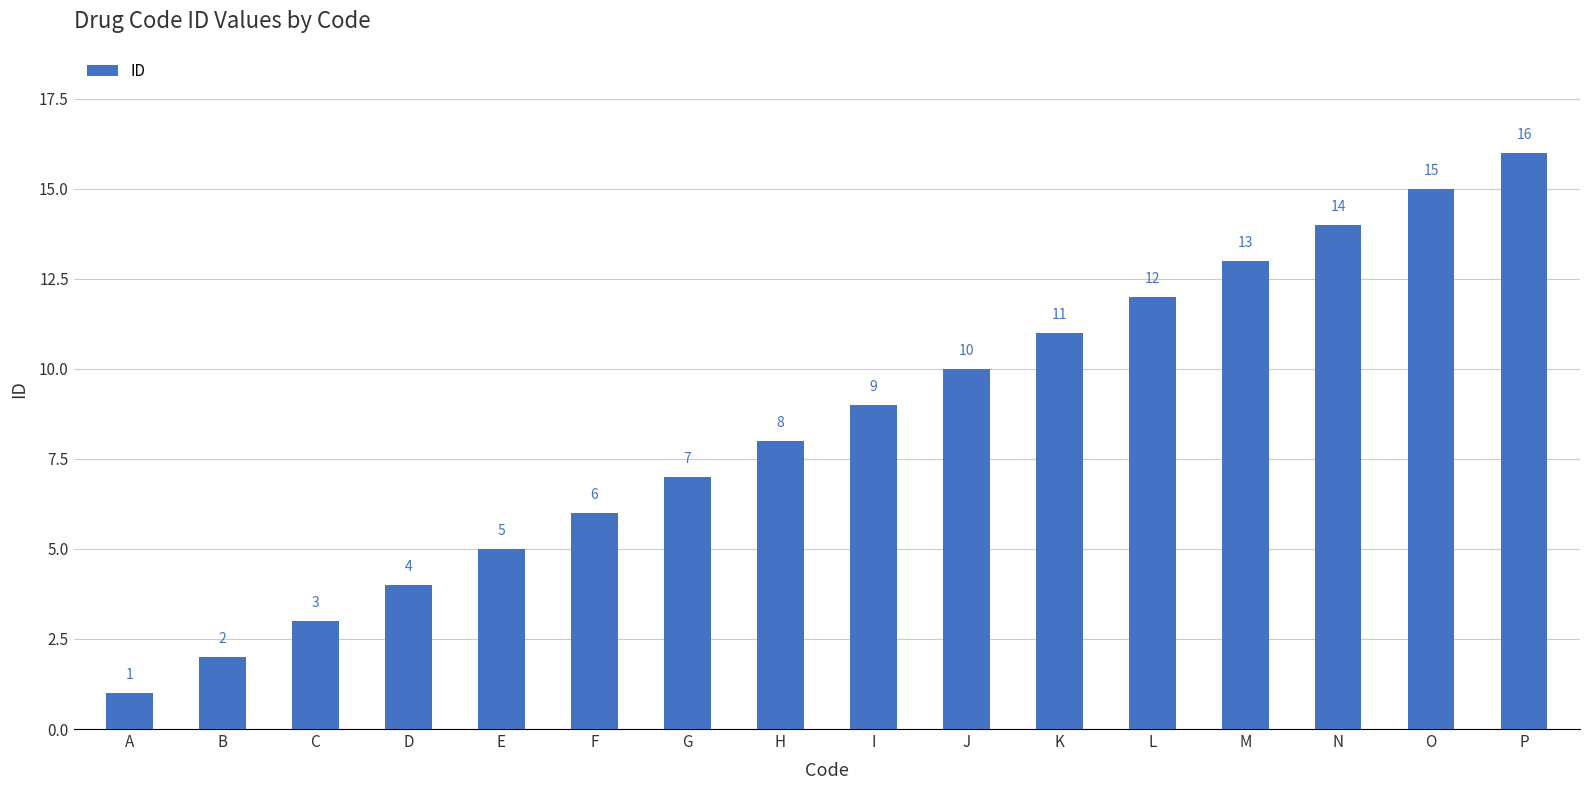

Reading left to right, what are all the values shown in this chart?

1	2	3	4	5	6	7	8	9	10	11	12	13	14	15	16